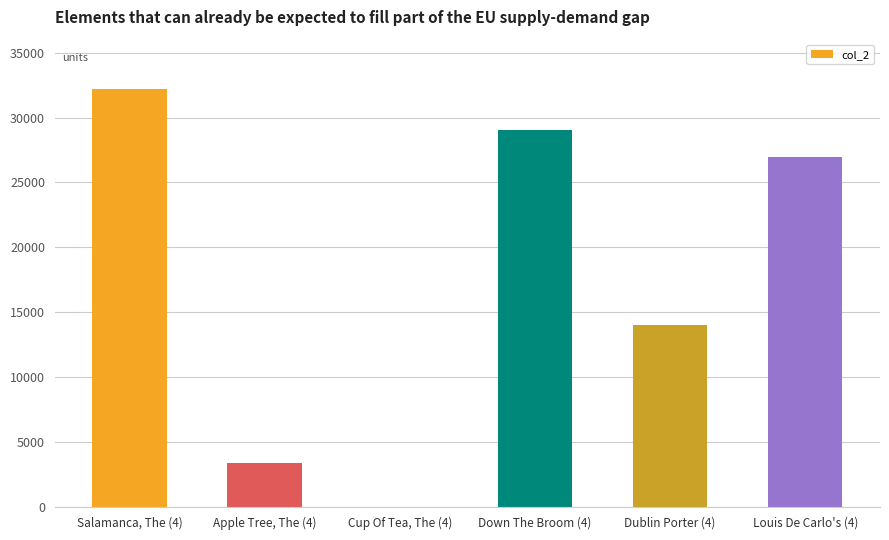

What is the sum of all values?

105597